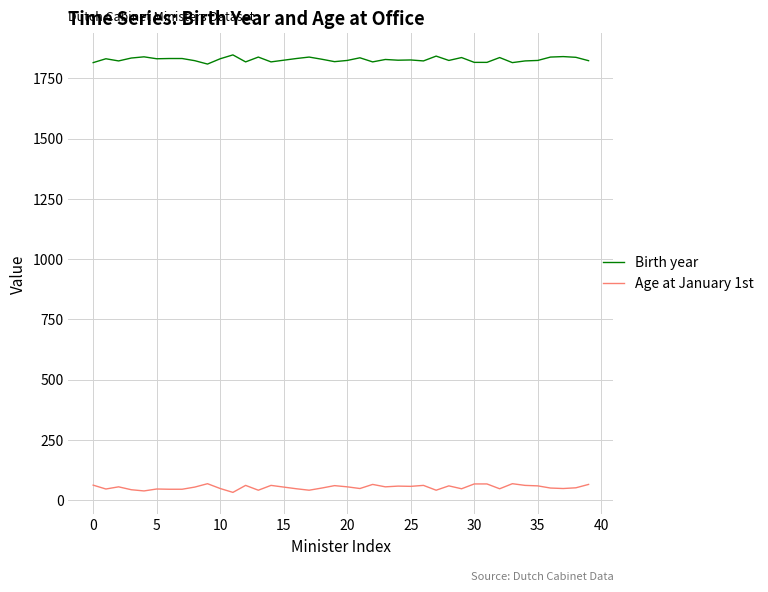

What is the maximum value shown in the chart?

1847